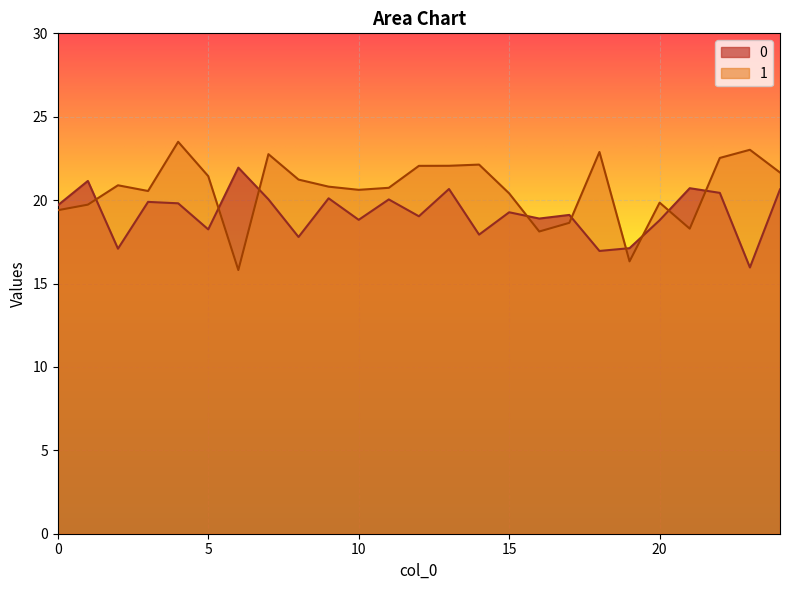

At which label does 0 reach its peak?

6